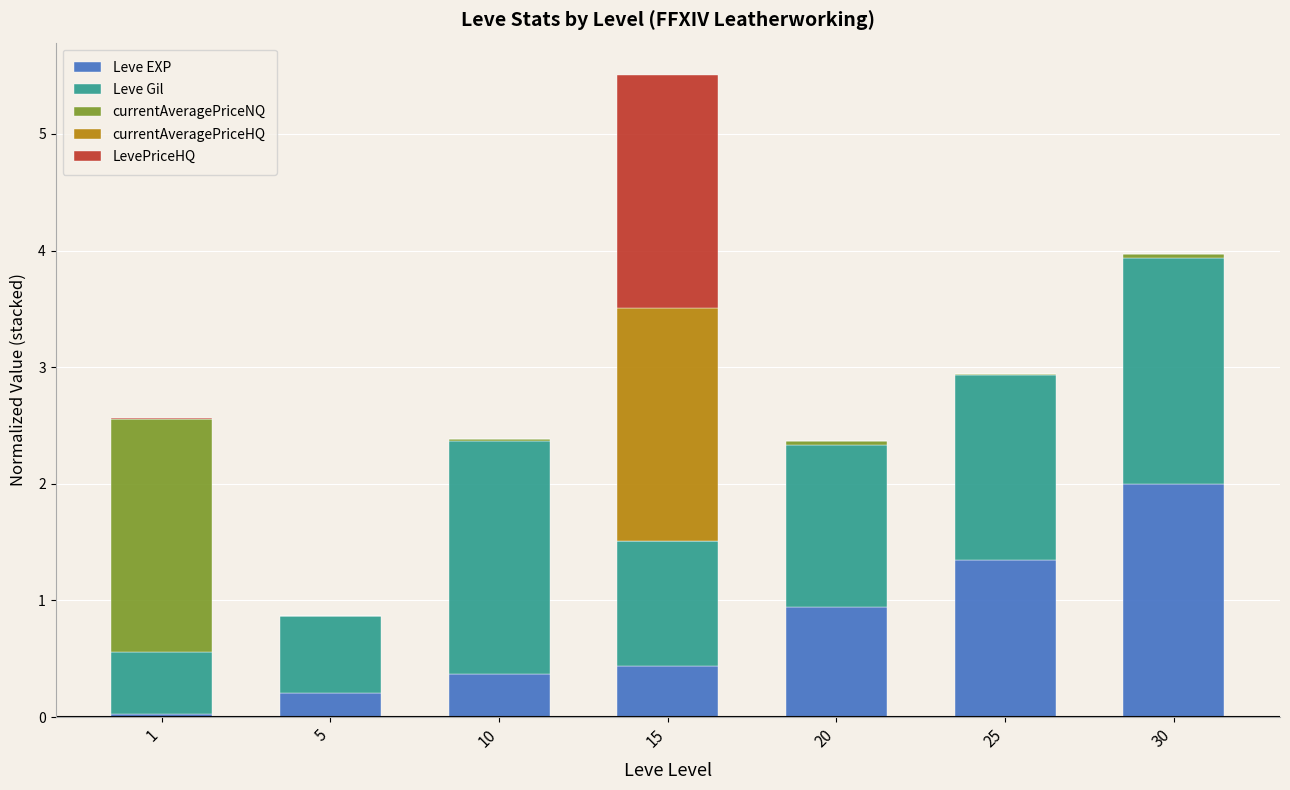

At which category is the sum across all series the highest?

15